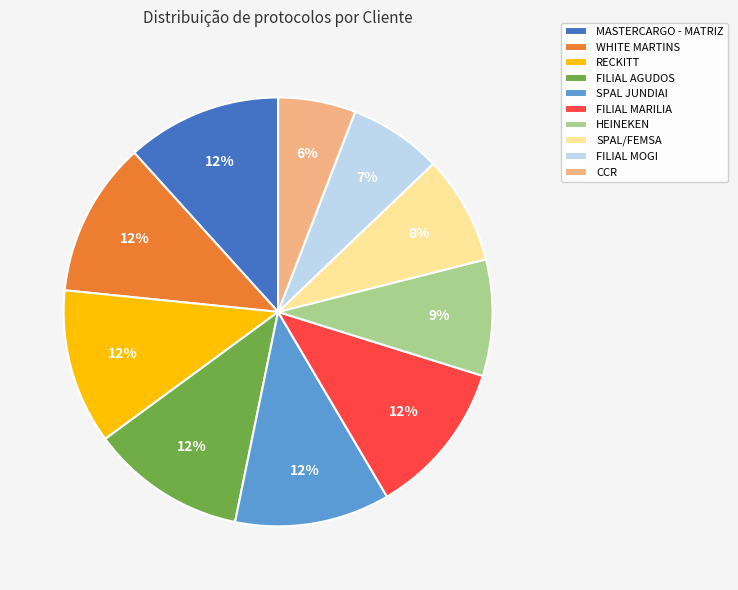

Do HEINEKEN and SPAL JUNDIAI together represent more than half of the pie?

No